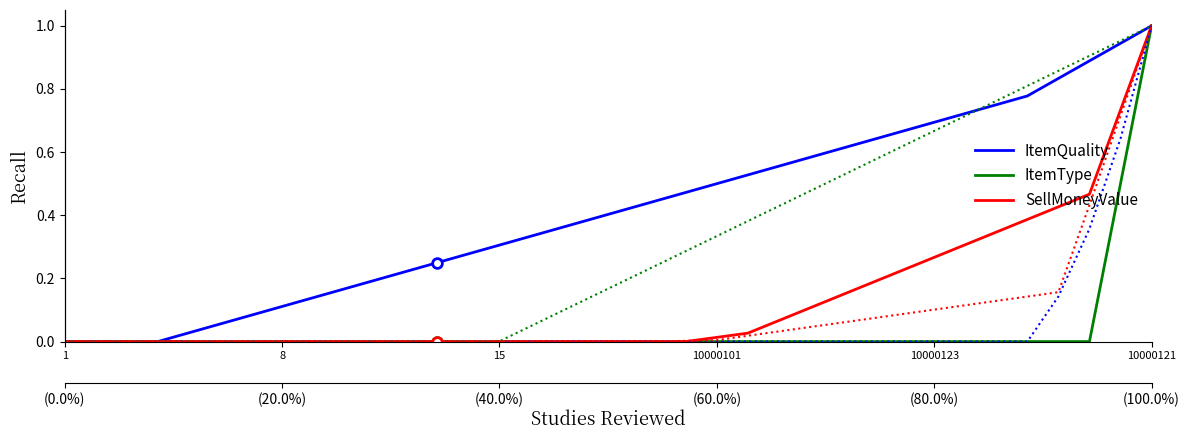

Which series has the largest range (max minus min)?

ItemQuality